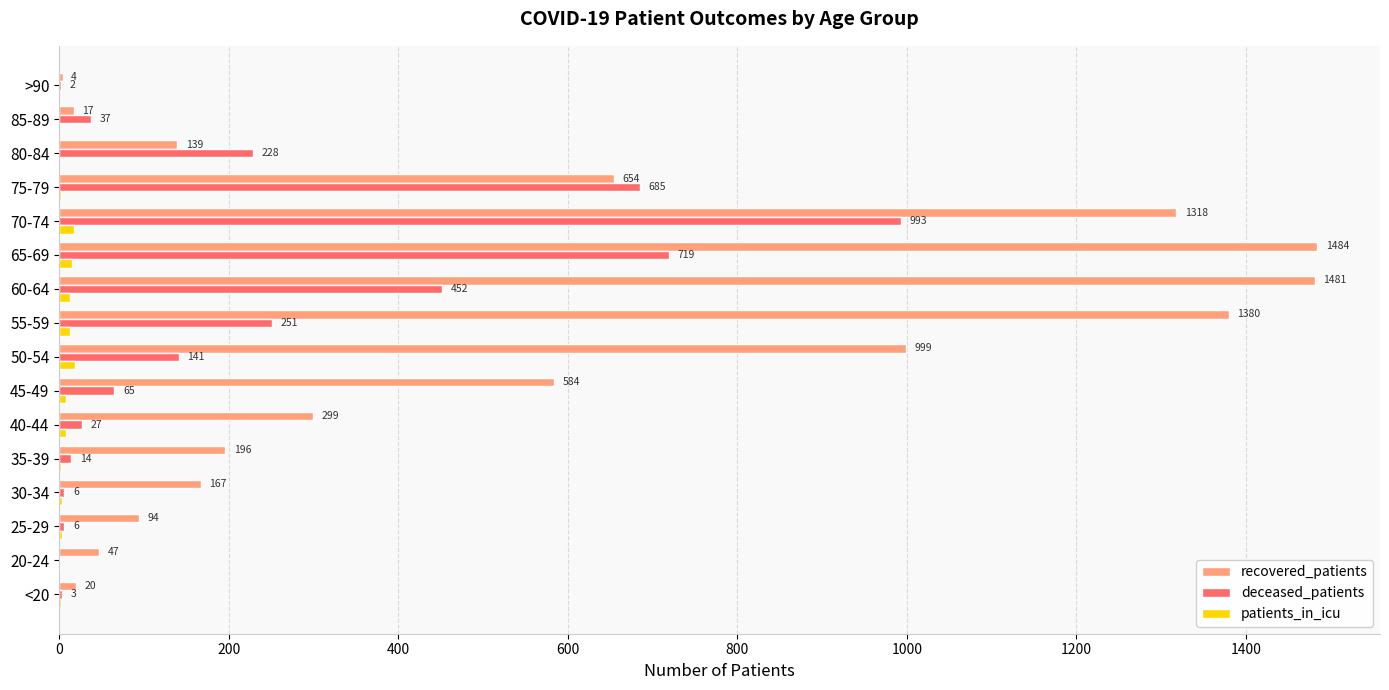

True or false: deceased_patients has a value of 0 at 20-24.

True